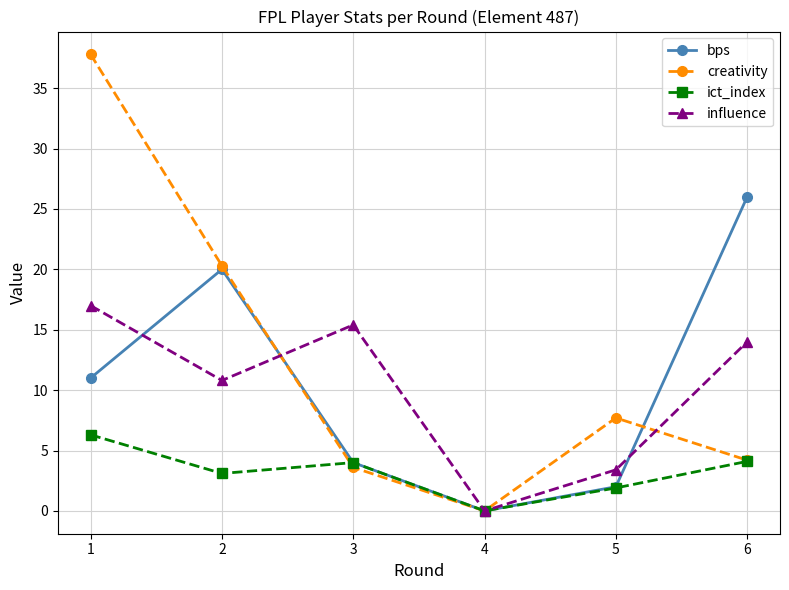

How many positive values does the ict_index series have?

5